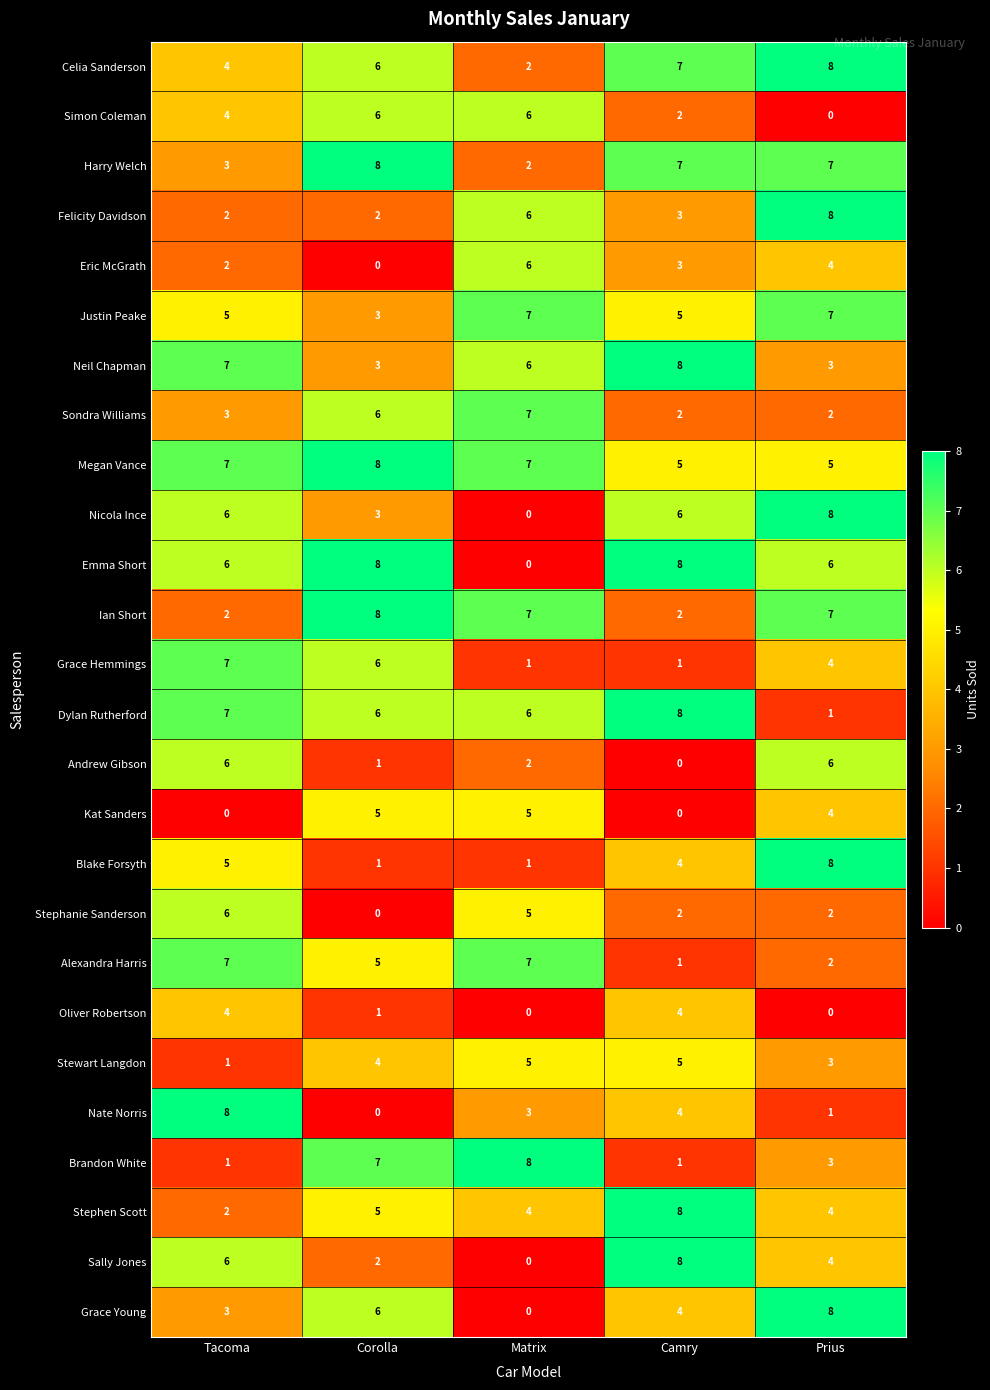

The value of Neil Chapman at Prius is 3. True or false?

True